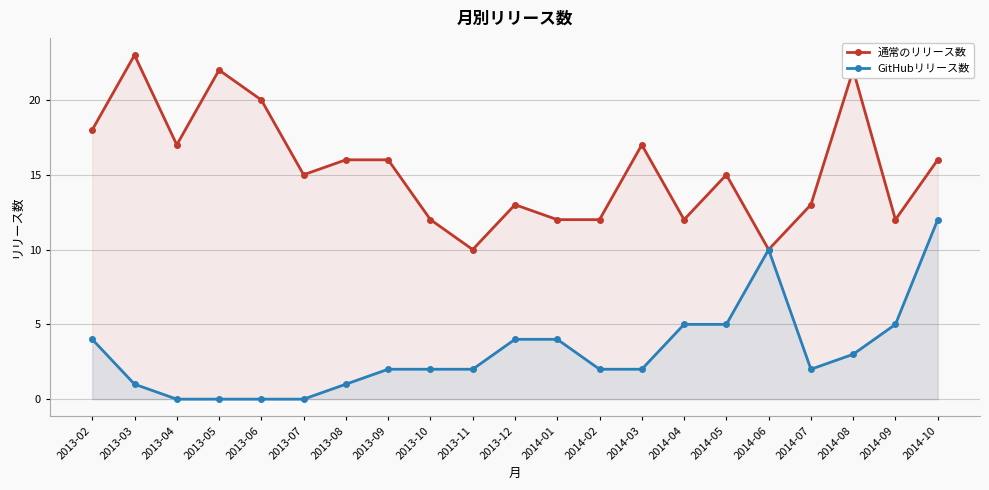

True or false: GitHubリリース数 and 通常のリリース数 intersect in this chart.

False